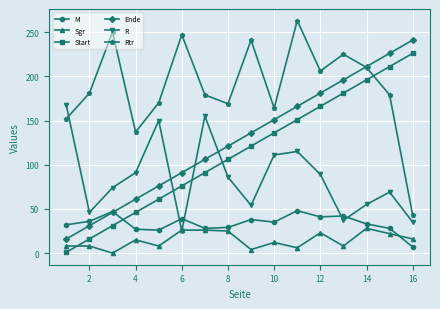

What is the difference between the second highest and minimum values in the M series?

40